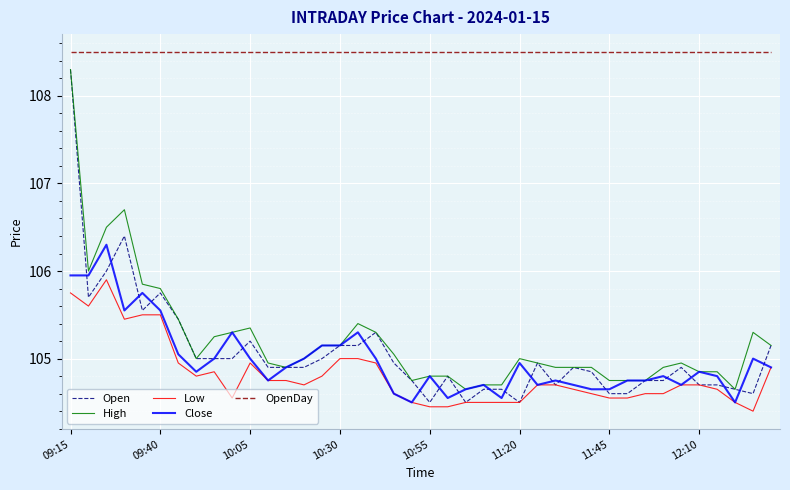

What is the minimum value shown in the chart?

104.4